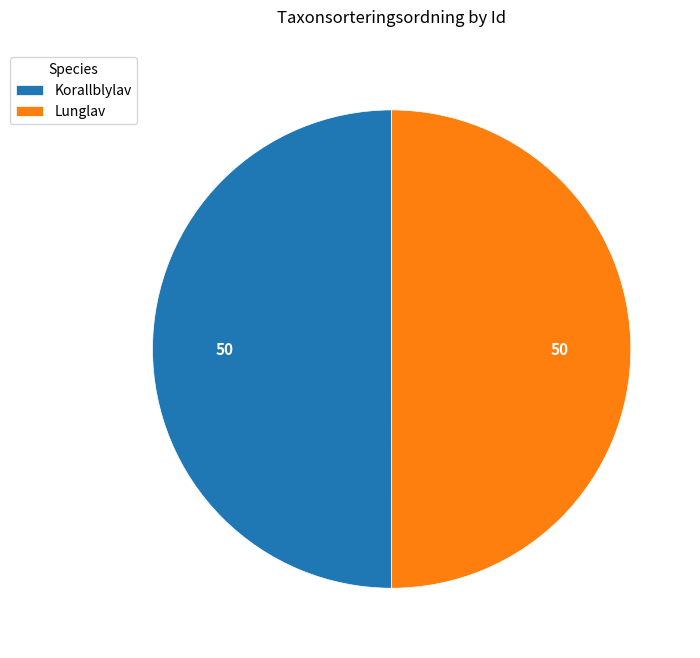

Count the number of slices in the pie.

2